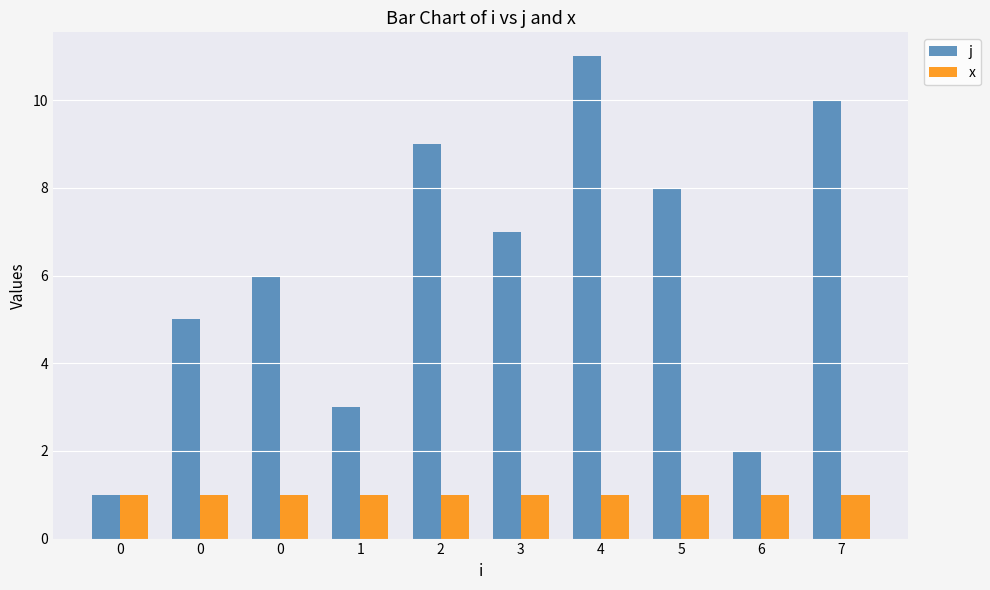

What is the value of the j bar at the 5th from the left?

9